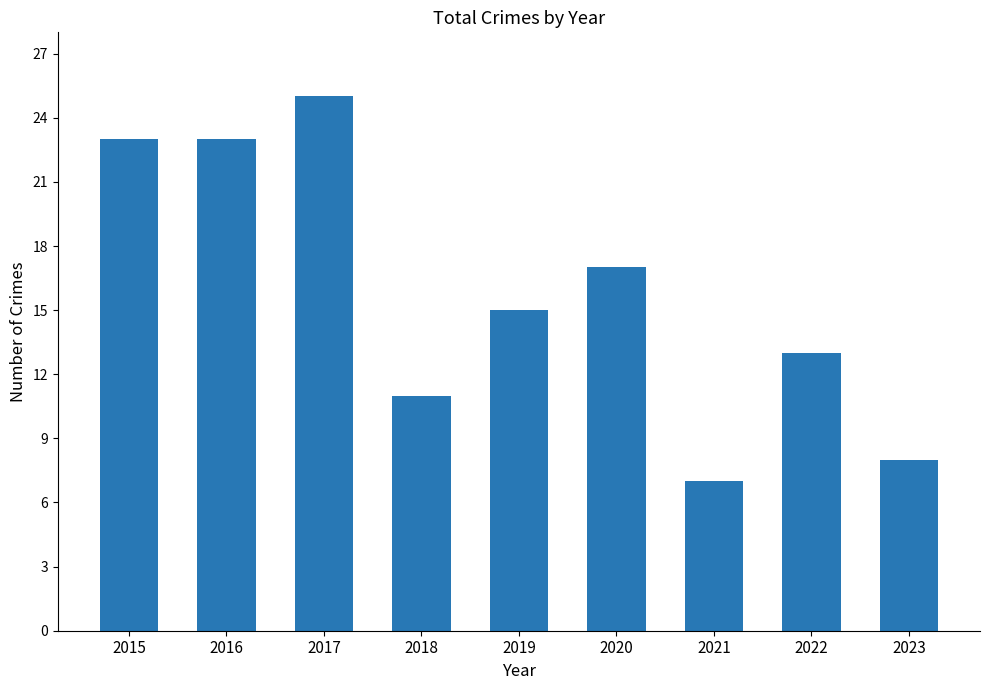

What is the approximate value at 2021, to the nearest 5?

5